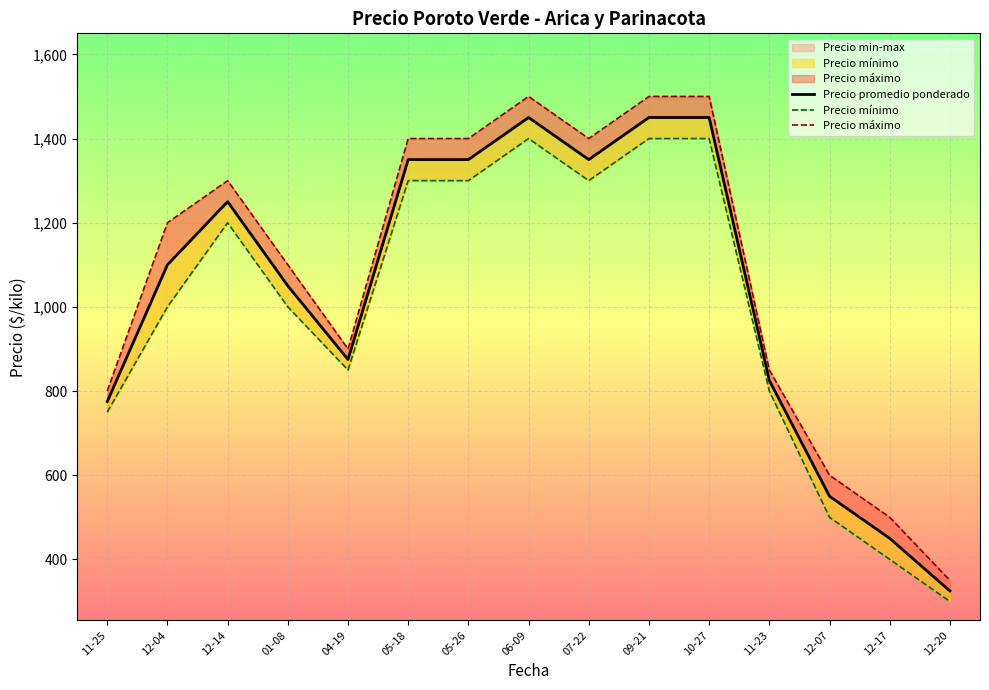

Between 12-04 and 12-07, which series saw the biggest shift?

Precio máximo